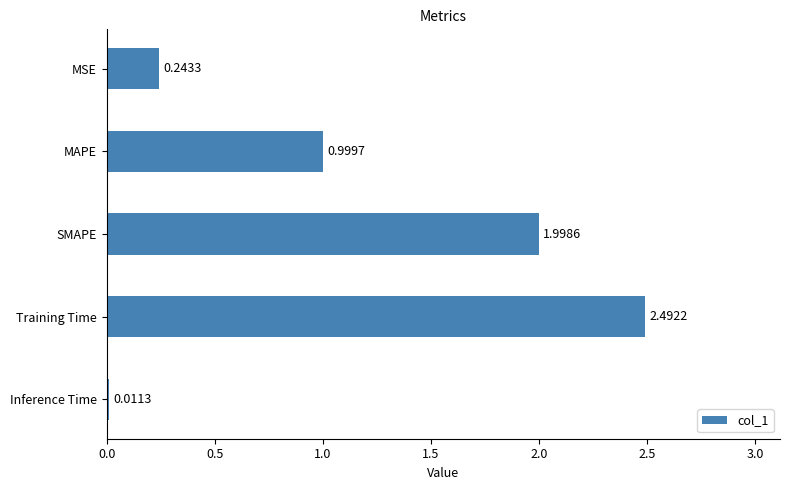

What is the difference between the maximum and second lowest values?

2.2